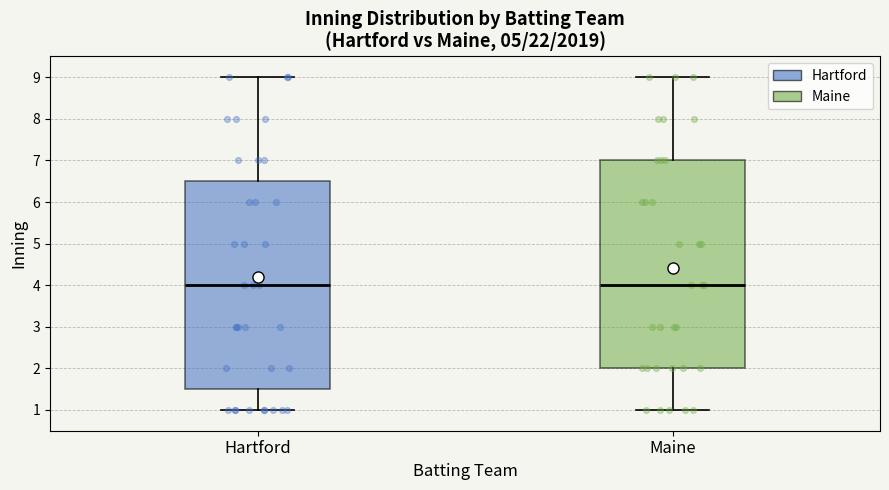

Reading left to right, transcribe this box plot: for each box, give where its median line is, the range the box spans, and where its two whiskers end, as read against the y-axis. The values are not printed on the chart, so give them approximately, as read against the axis.

Hartford: median 4.0, box 1.5 to 6.5, whiskers 1.0 to 9.0
Maine: median 4.0, box 2.0 to 7.0, whiskers 1.0 to 9.0